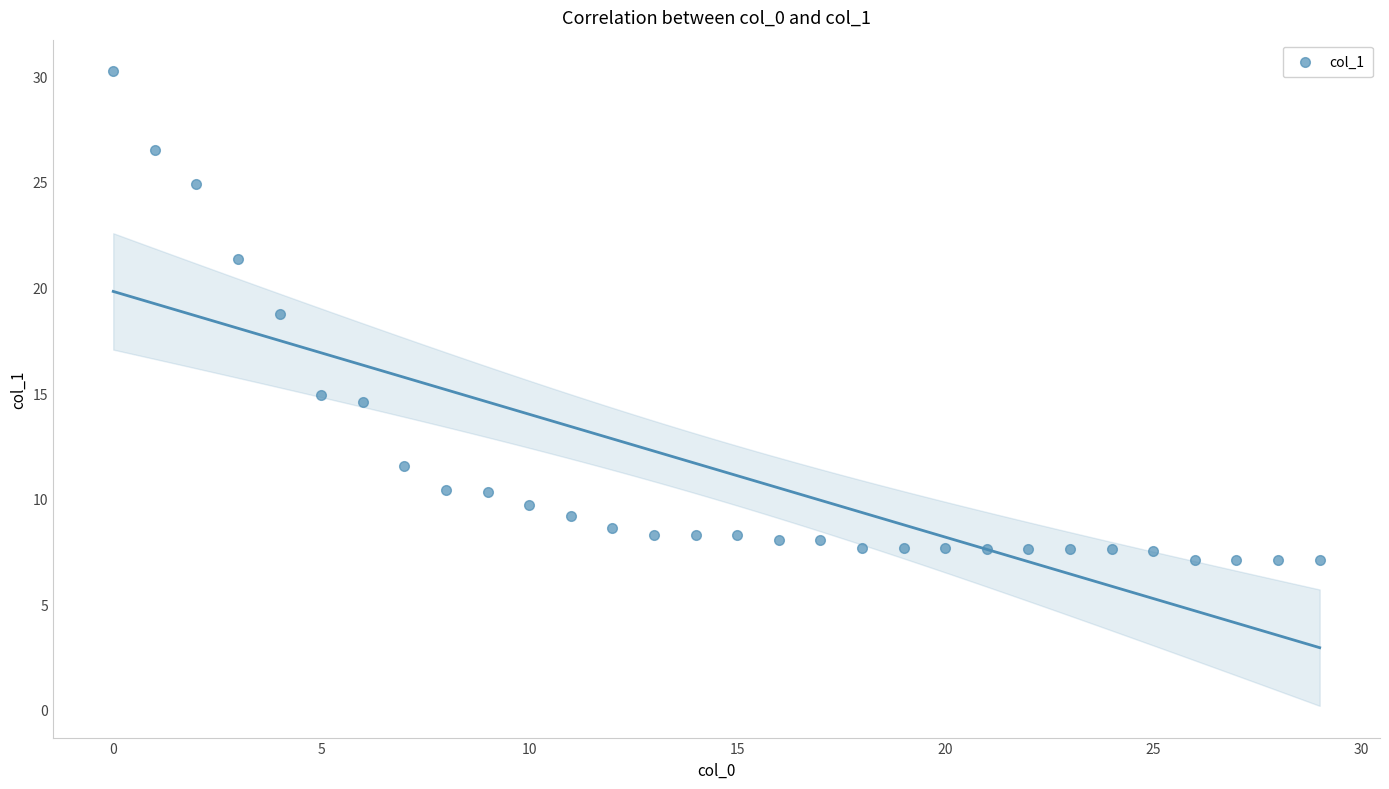

What is the range of Y values (max minus min)?

23.1